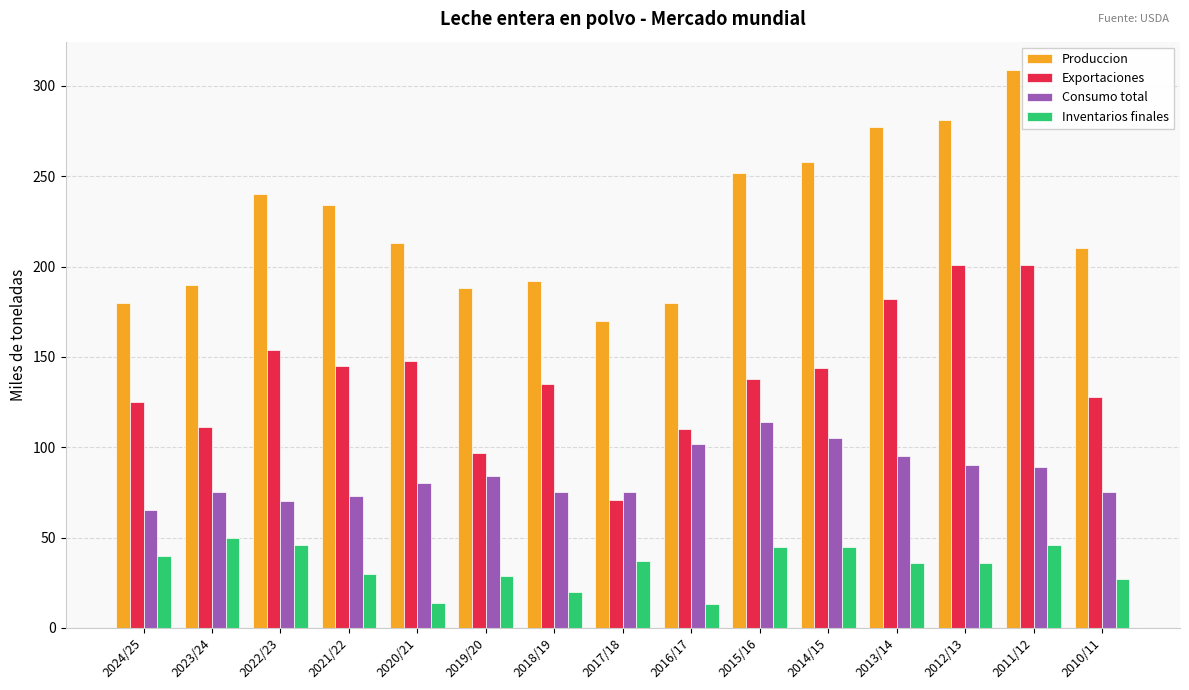

How many series are shown in this chart?

4